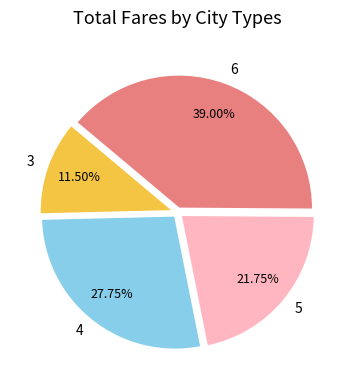

Combined, do 3 and 5 account for over 50%?

No